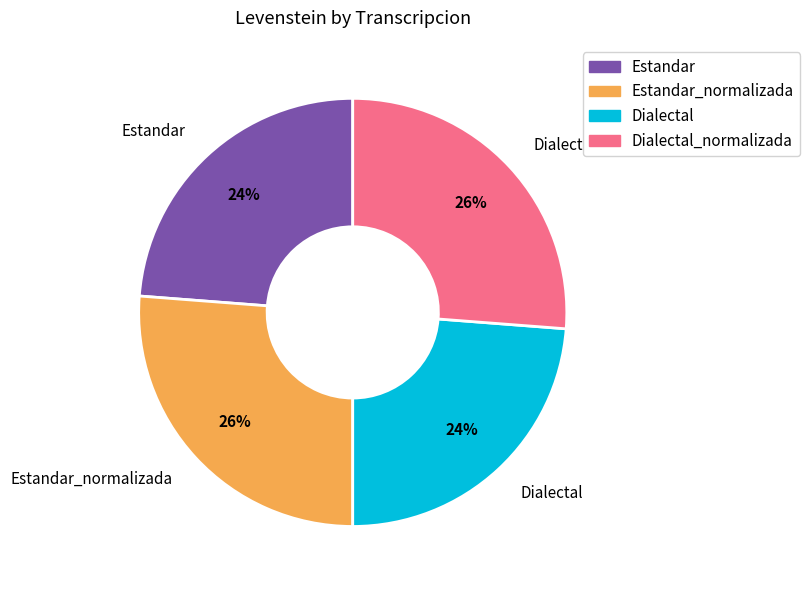

Approximately how many times larger is the value at Dialectal_normalizada compared to Dialectal?

1.1